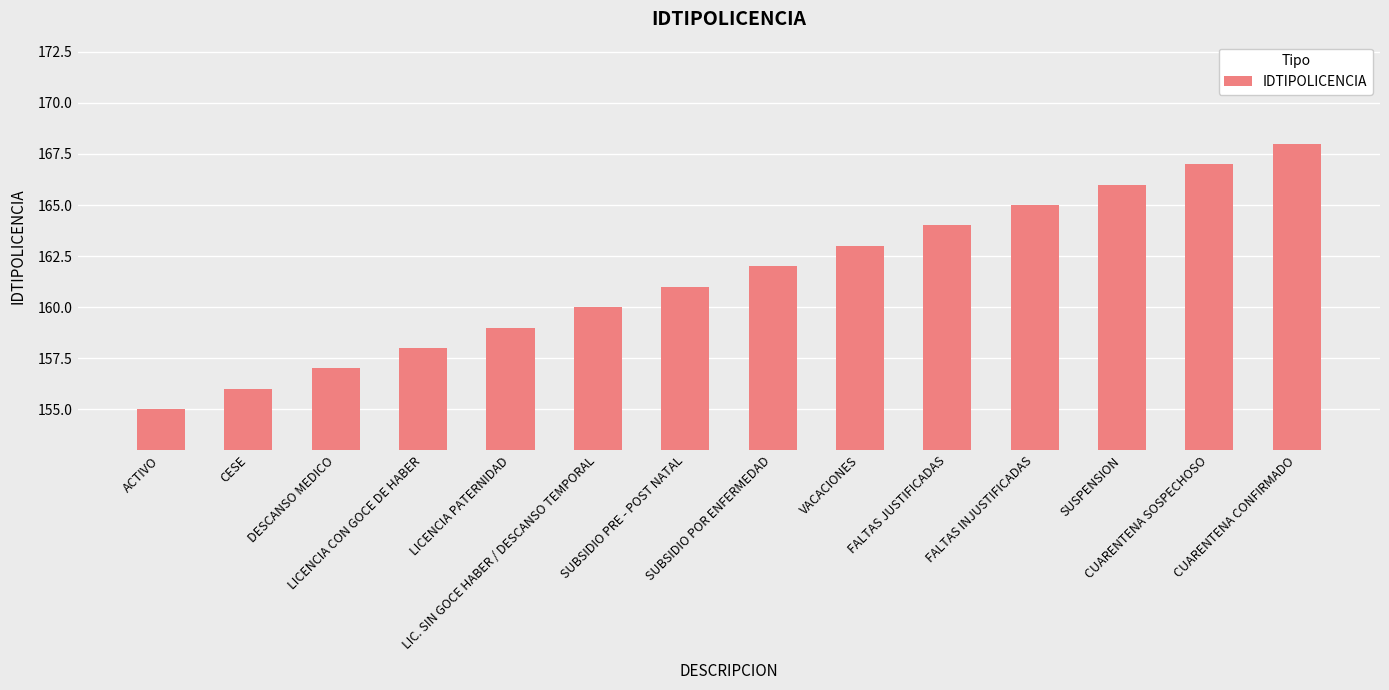

Reading left to right, transcribe all the data shown in this chart.

155	156	157	158	159	160	161	162	163	164	165	166	167	168